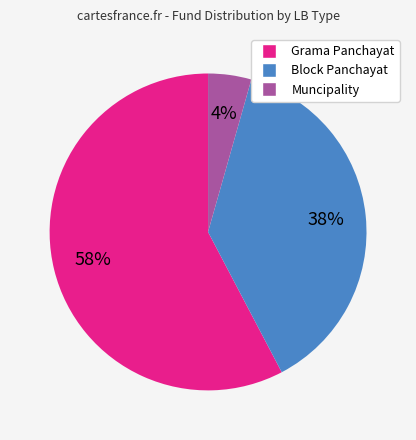

Does any single category account for the majority?

Yes